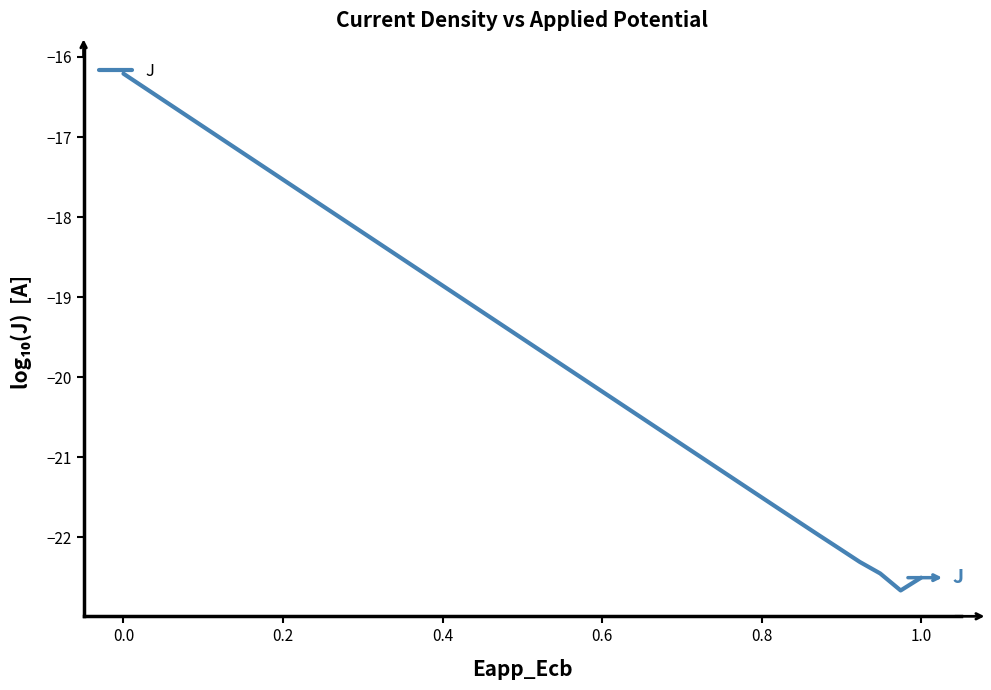

What is the smallest value displayed?

-22.7